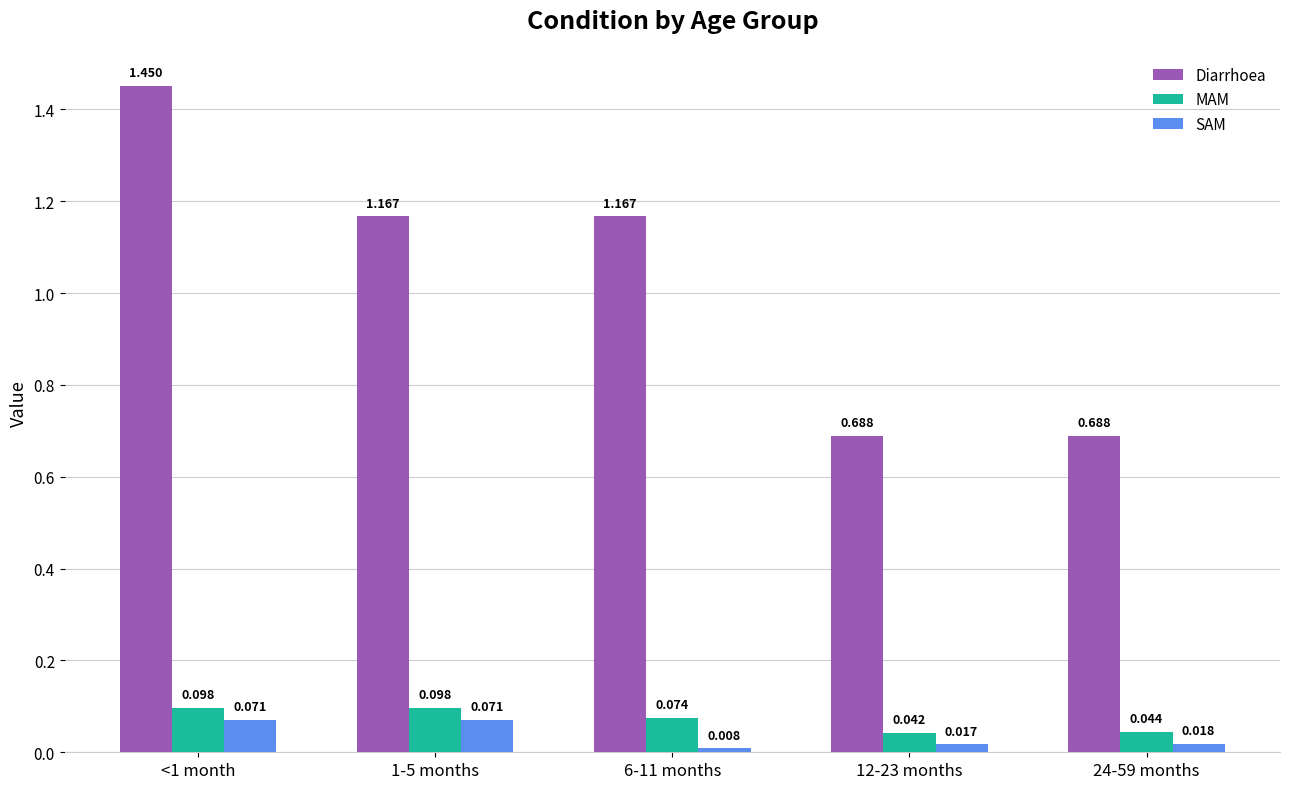

Which series has the largest range (max minus min)?

Diarrhoea